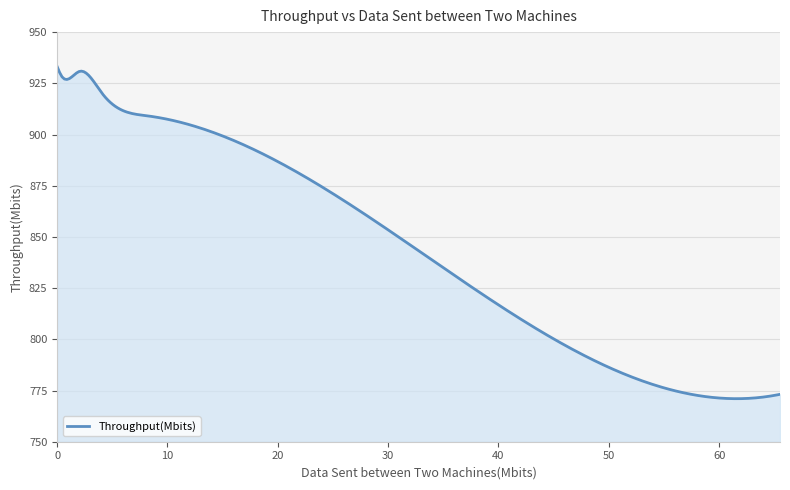

What is the smallest value displayed?

771.0